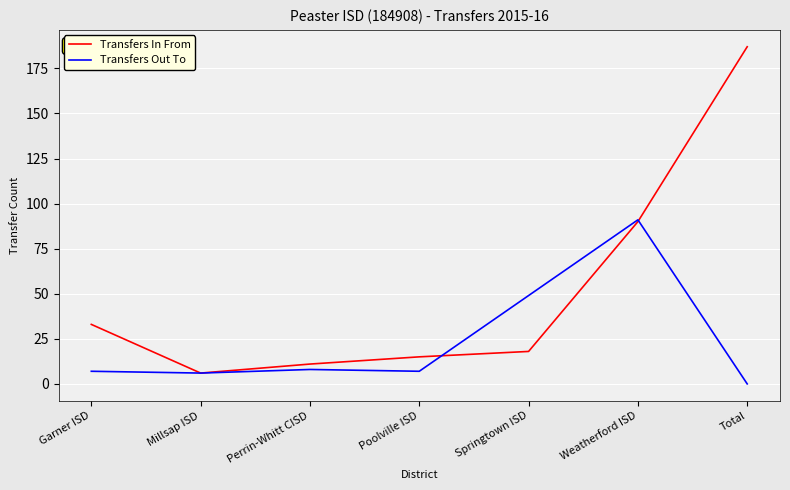

What is the minimum value for Transfers In From?

6